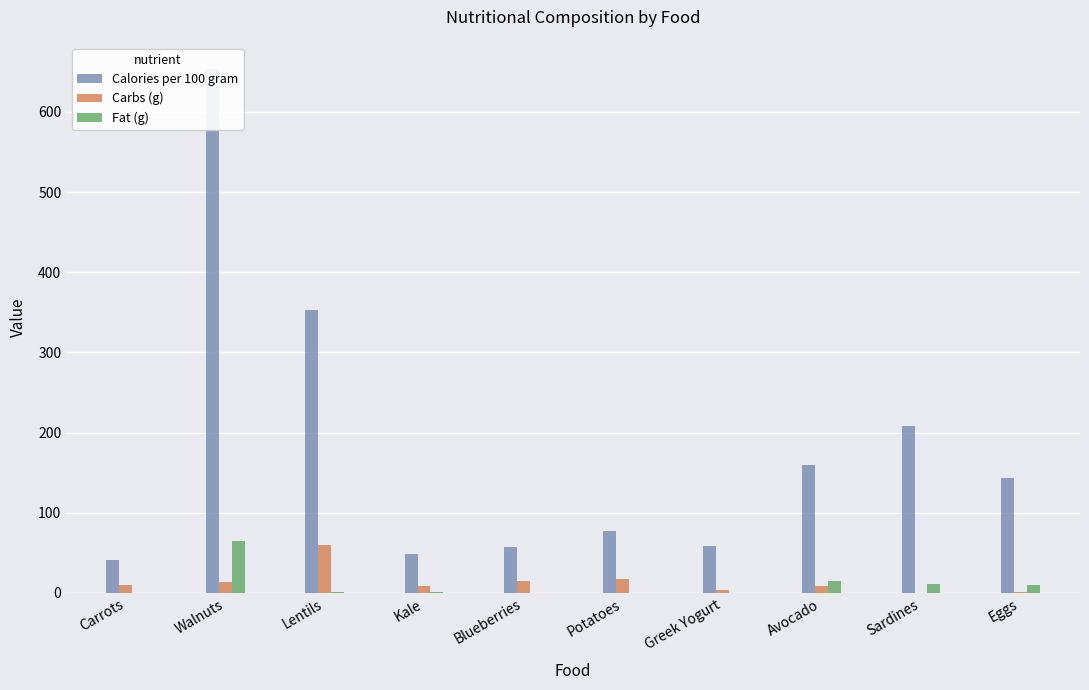

Read the Calories per 100 gram value at Lentils.

353.0